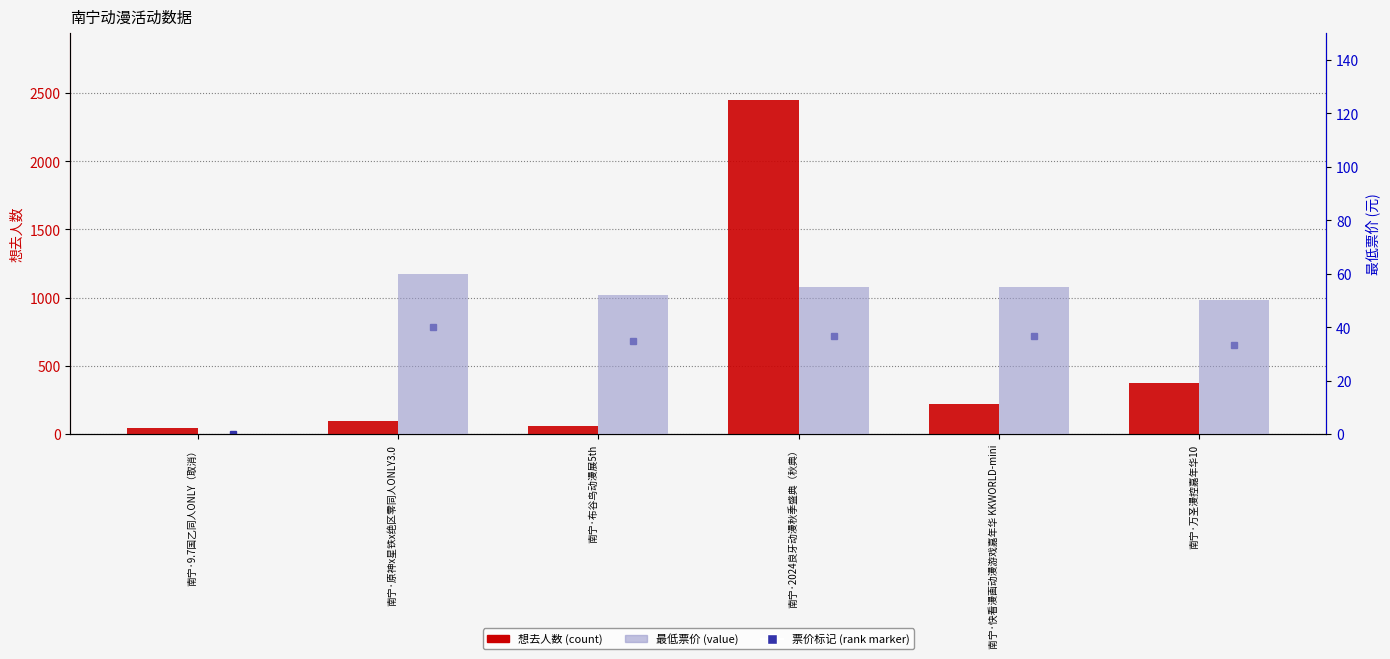

Which series has the largest total across all categories?

想去人数 (count)